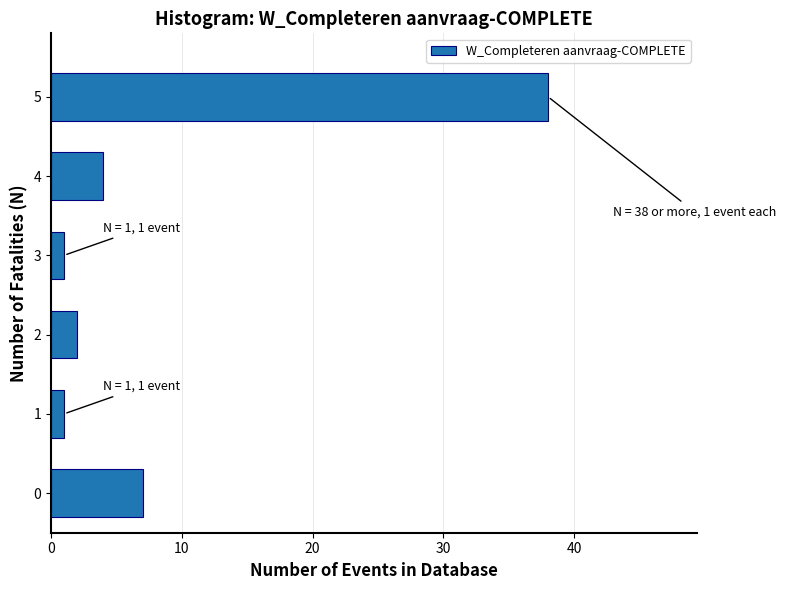

Reading top to bottom, list all the values displayed in this chart.

38	4	1	2	1	7